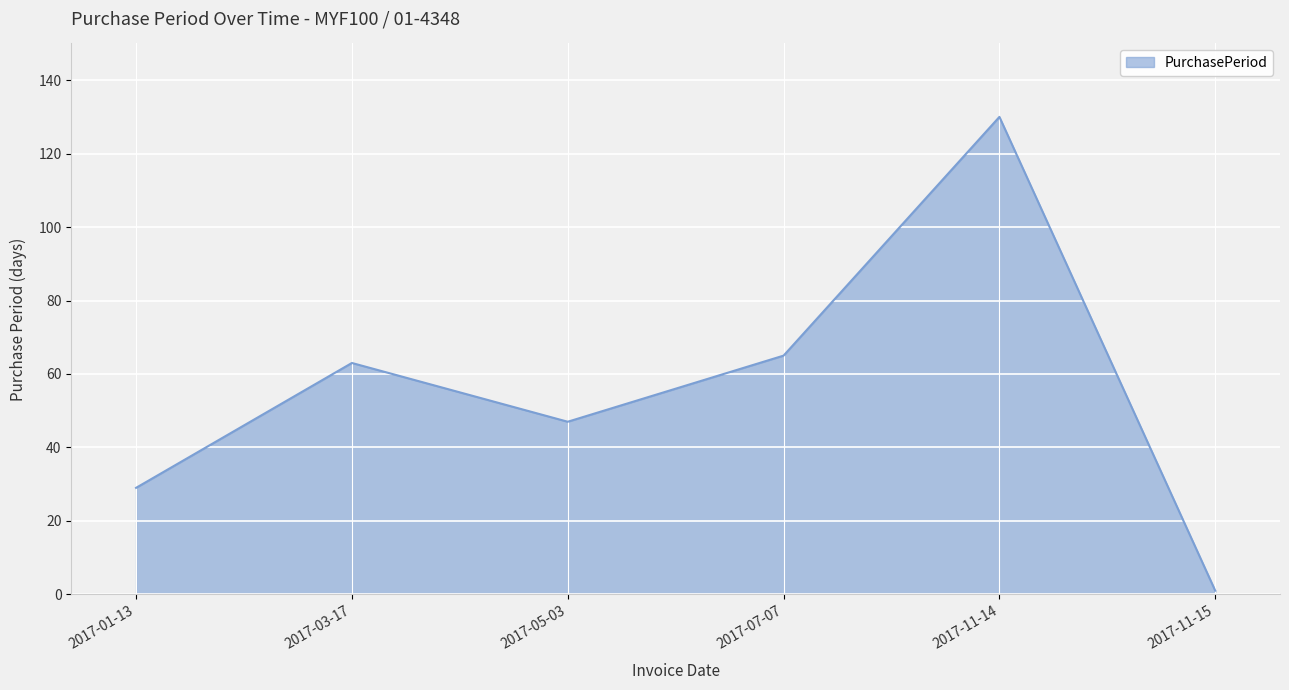

What position from the left is 2017-01-13?

1